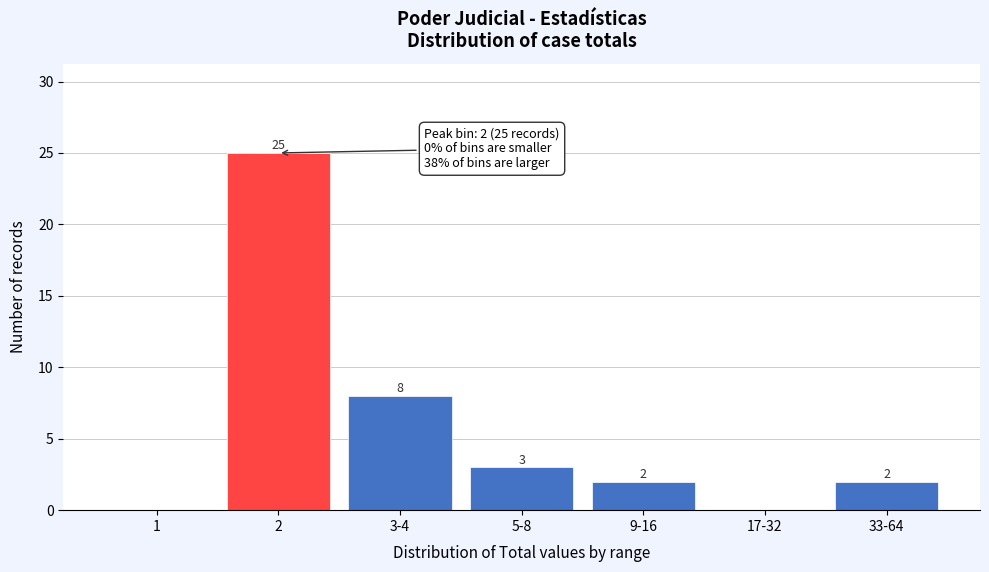

Reading left to right, list all the values displayed in this chart.

1=0	2=25	3-4=8	5-8=3	9-16=2	17-32=0	33-64=2